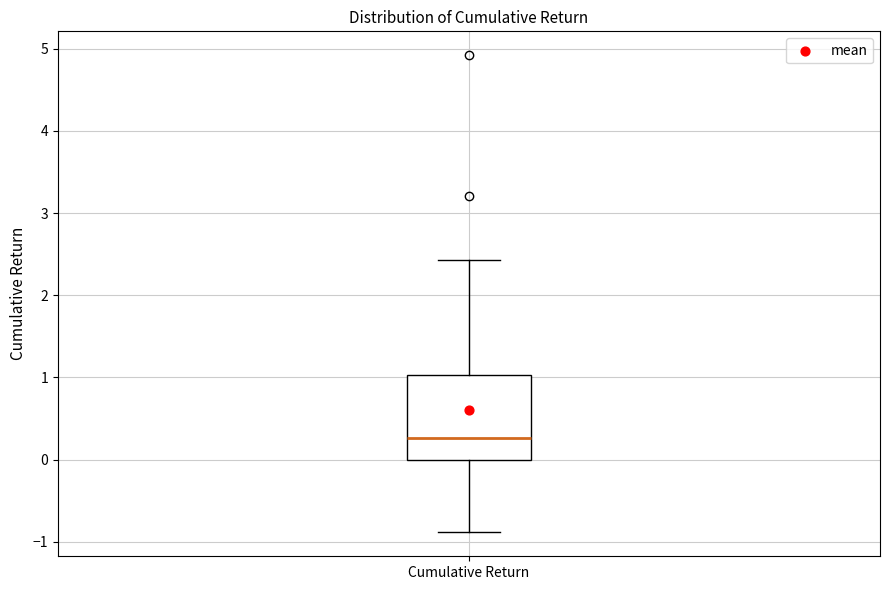

Where is the lower edge of the box for Cumulative Return on the y-axis? The values are not printed on the chart, so give them approximately, as read against the axis.

0.0